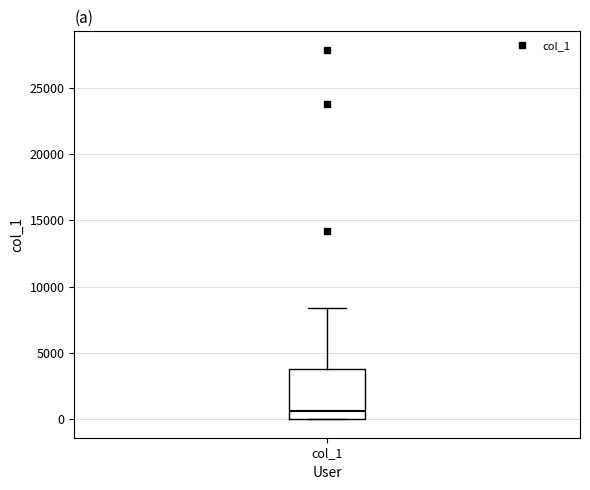

Where does the median line of the box for col_1 sit on the y-axis? The values are not printed on the chart, so give them approximately, as read against the axis.

500